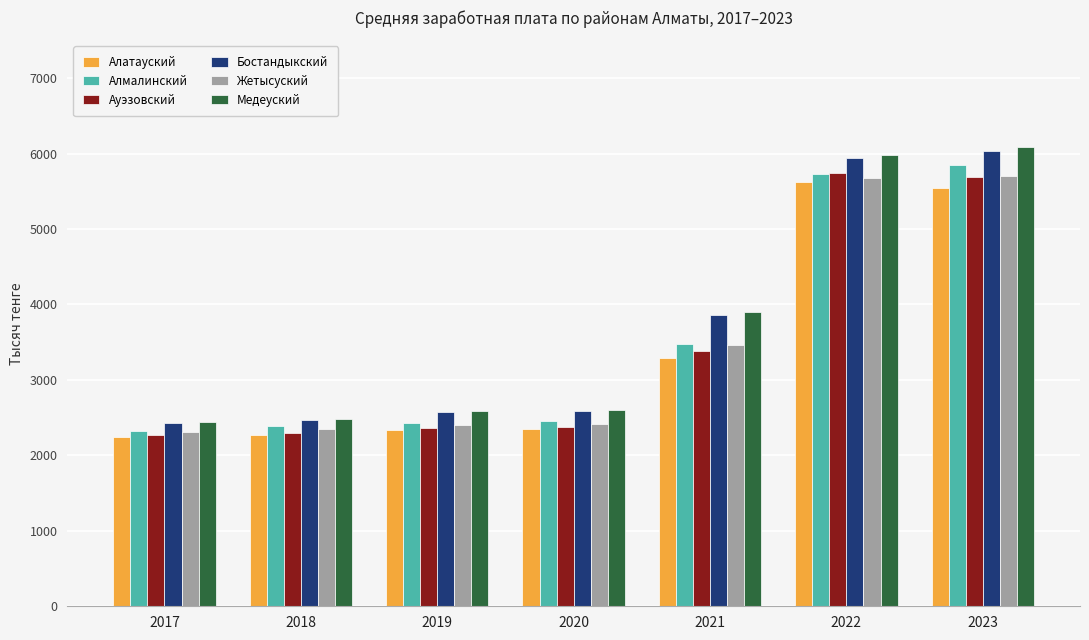

What is the total value across all series at 2022?

34691